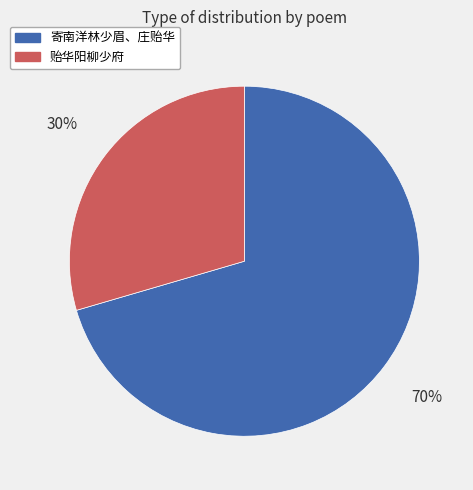

To the nearest percent, what is the average slice percentage?

50%